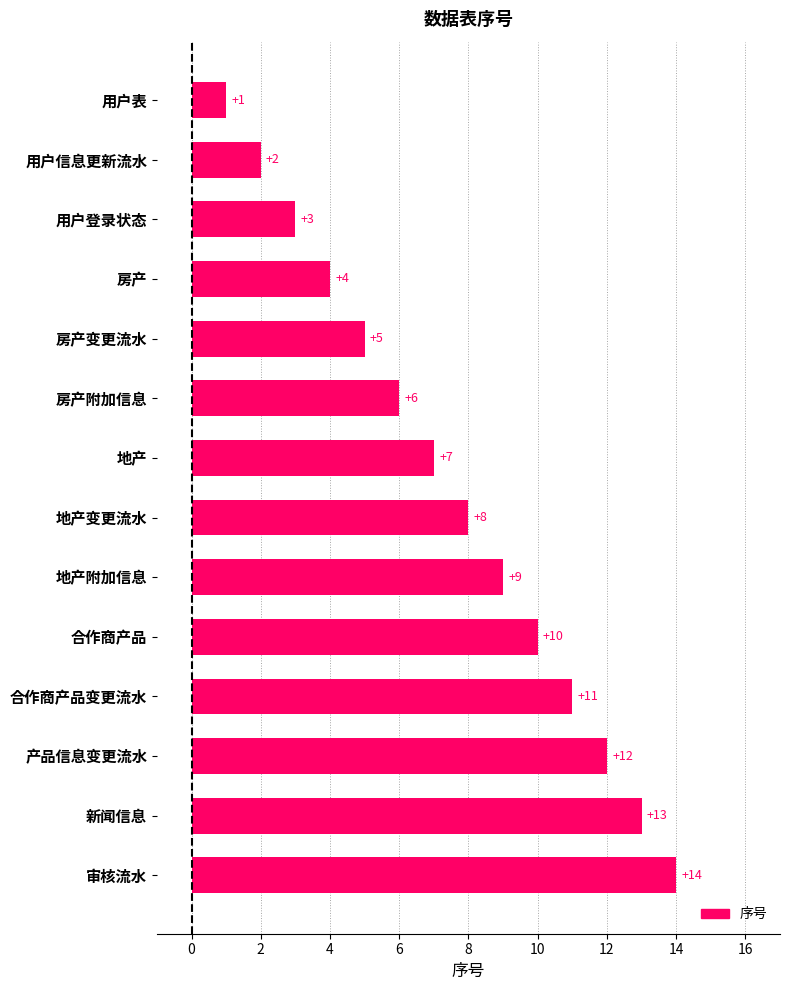

Where is the data nearest to the value 7?

地产